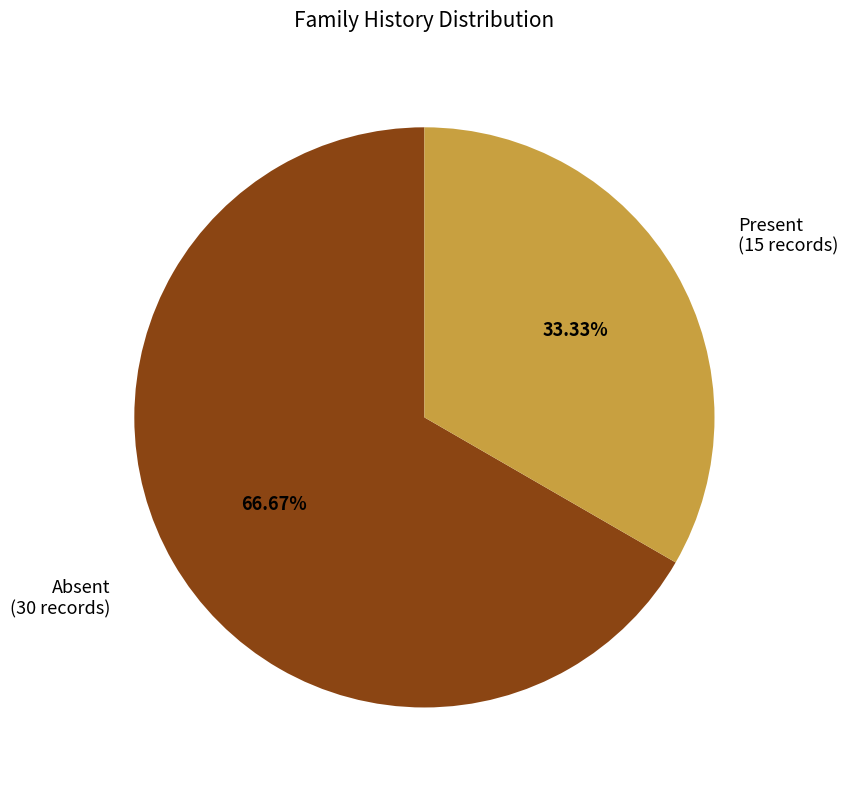

To the nearest percent, what is the average slice percentage?

50%